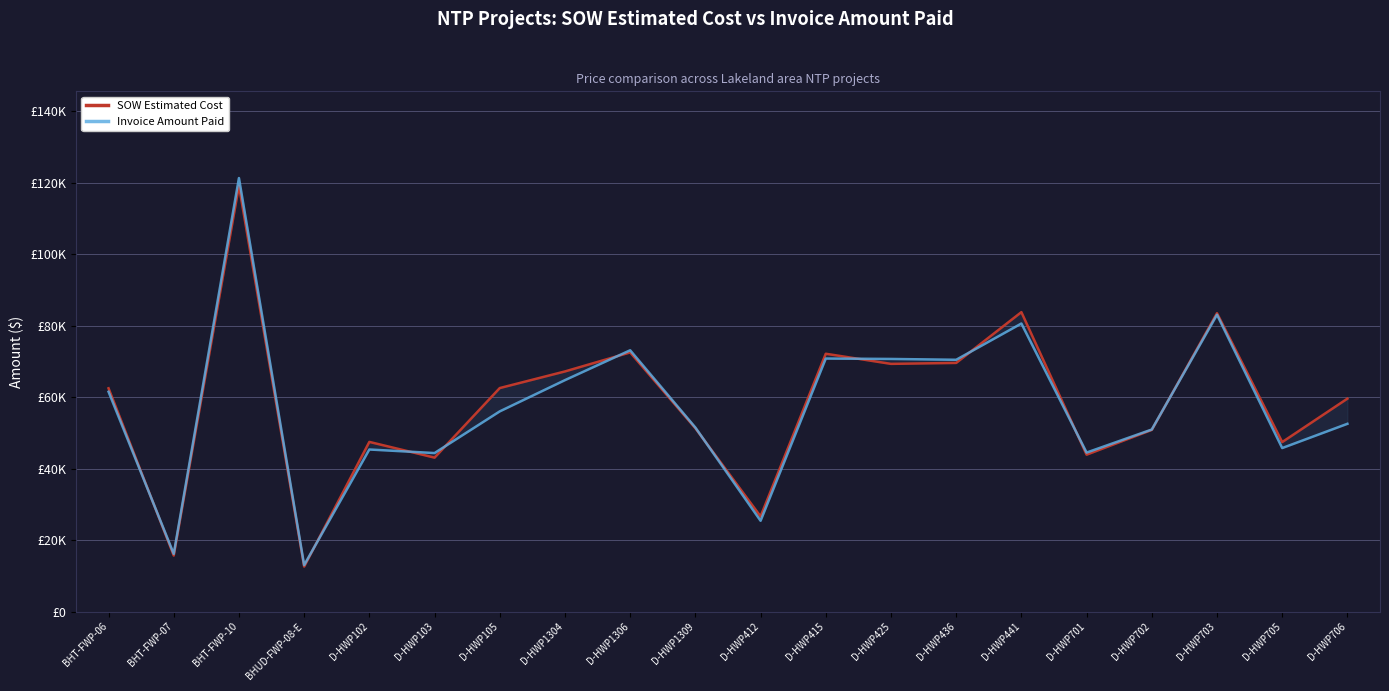

How many lines are shown in the chart?

2